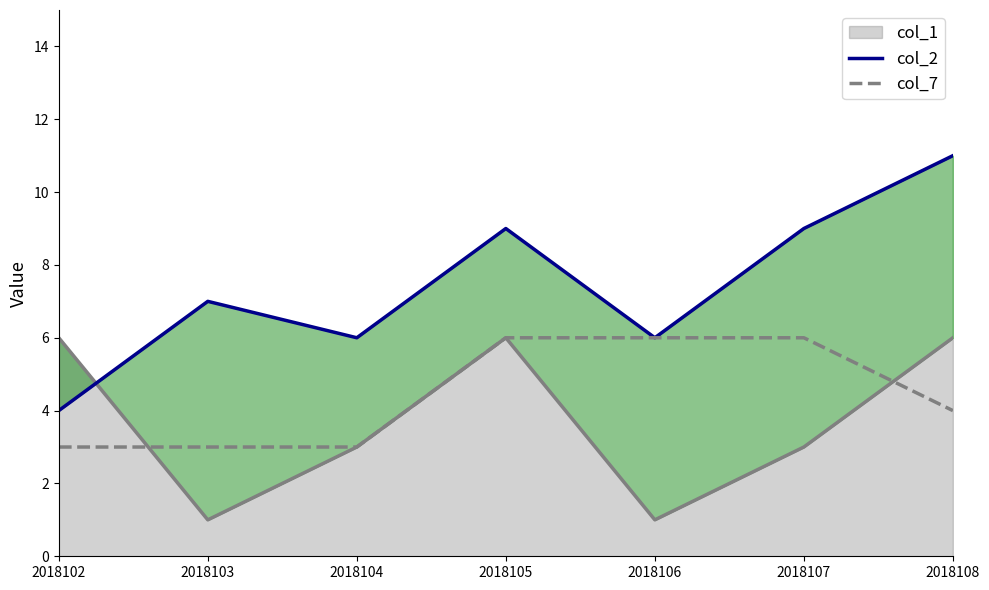

Which has a higher value, 2018103 or 2018106?

2018103